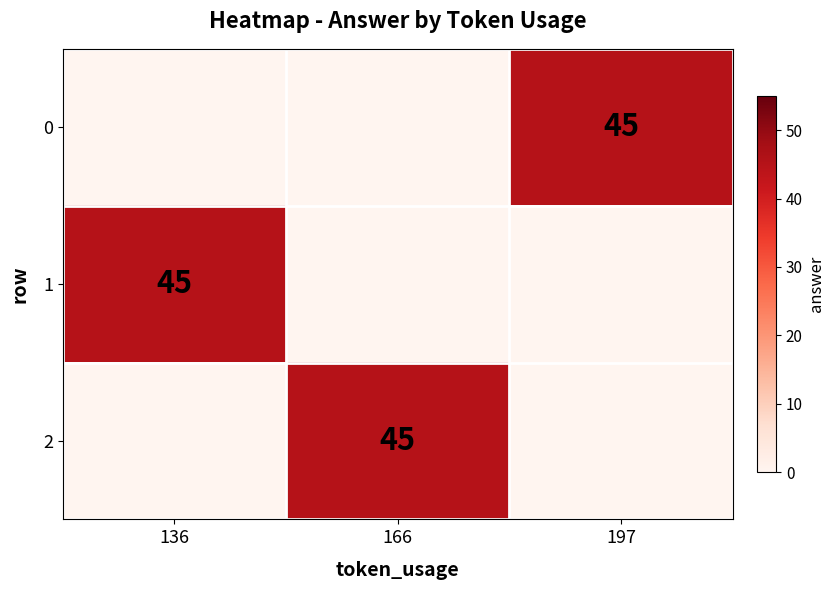

Is it true that 2 equals 15 at 166?

False